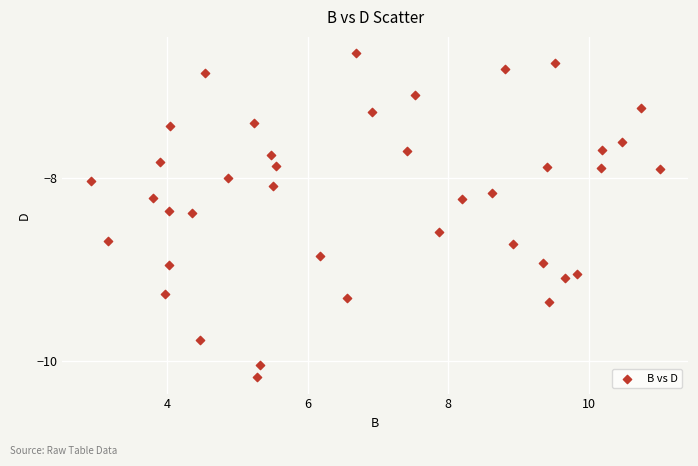

What is the range of X values (max minus min)?

8.1